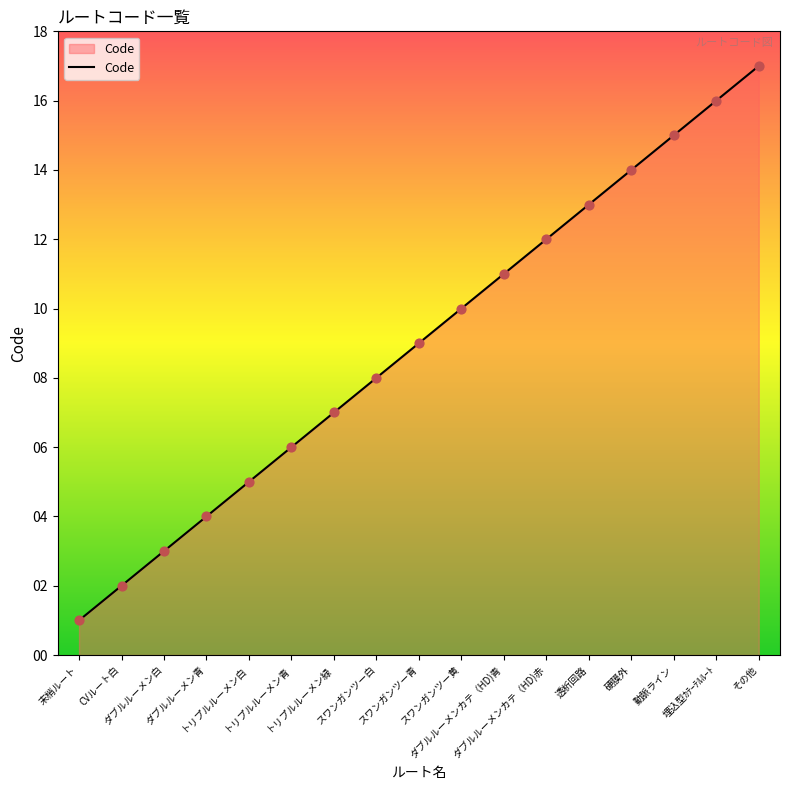

Approximately how many times larger is the value at 動脈ライン compared to スワンガンツー黄?

1.5